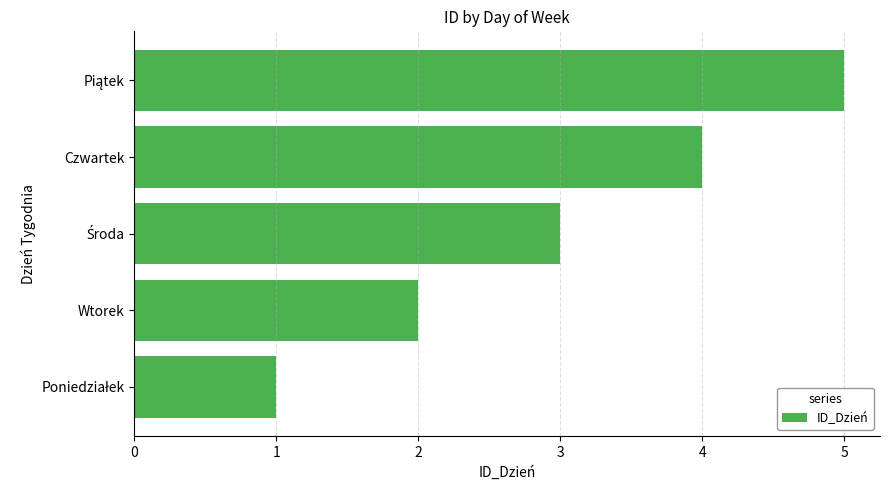

Does the chart contain any negative values?

No